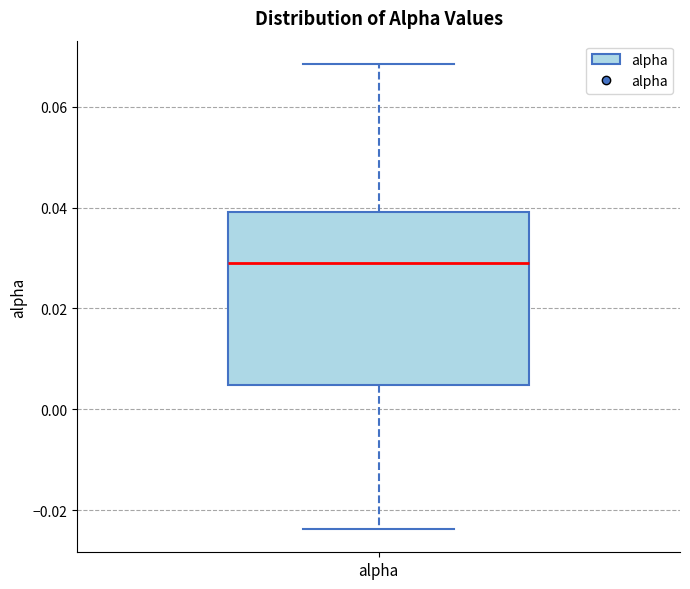

Read this box plot against the y-axis: the position of the median line, the range covered by the box, and the ends of both whiskers. The values are not printed on the chart, so give them approximately, as read against the axis.

median 0.030, box 0.004 to 0.040, whiskers -0.024 to 0.068